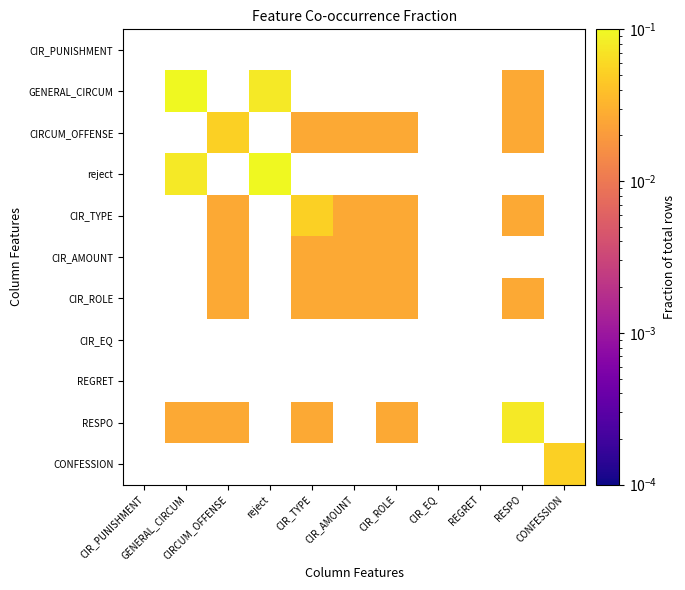

Is it true that CIR_TYPE equals 0.0 at RESPO?

False